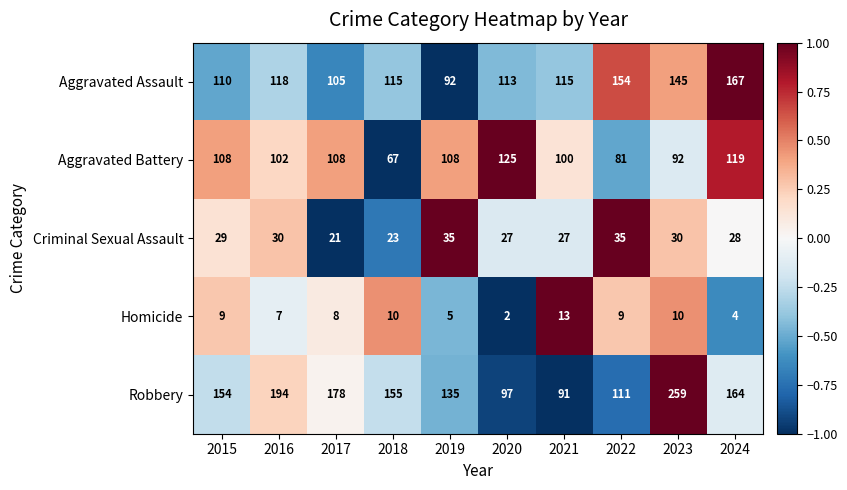

Rank the series by their maximum value, from highest to lowest.

Robbery, Aggravated Assault, Aggravated Battery, Criminal Sexual Assault, Homicide